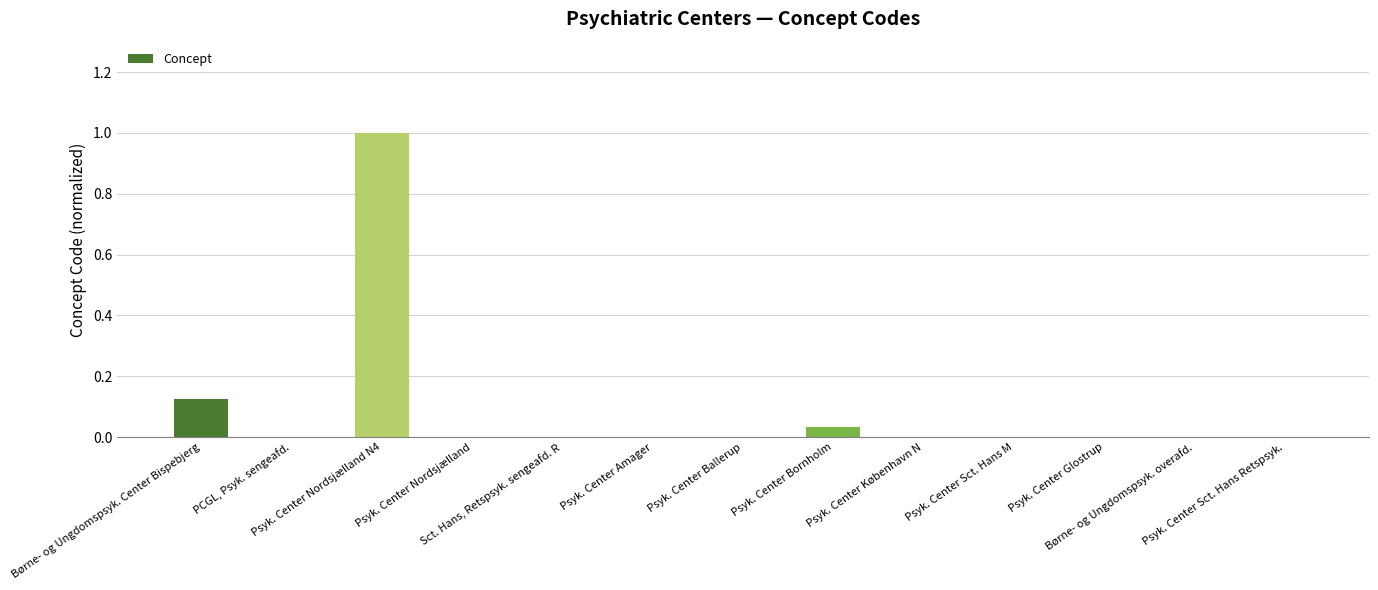

What is the change in value from Børne- og Ungdomspsyk. Center Bispebjerg to Børne- og Ungdomspsyk. overafd.?

-0.1